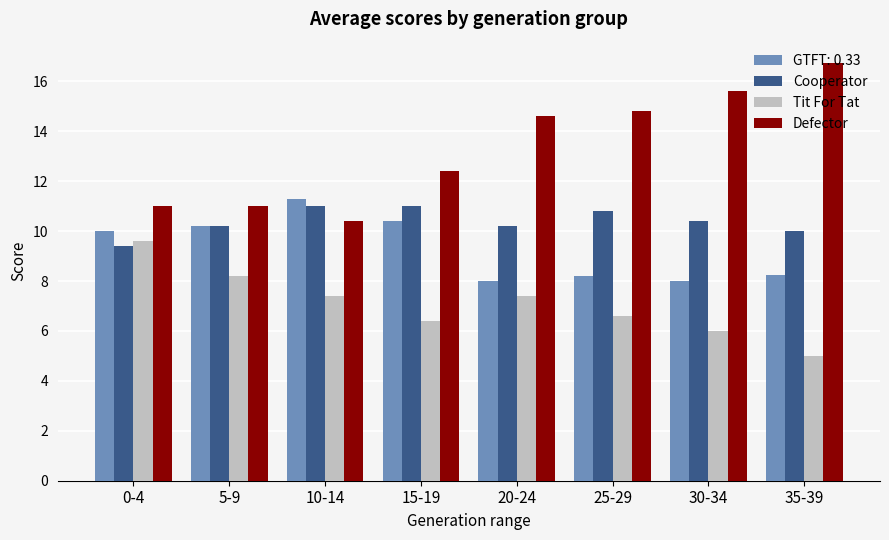

List the series in order of their overall mean, lowest first.

Tit For Tat, GTFT: 0.33, Cooperator, Defector